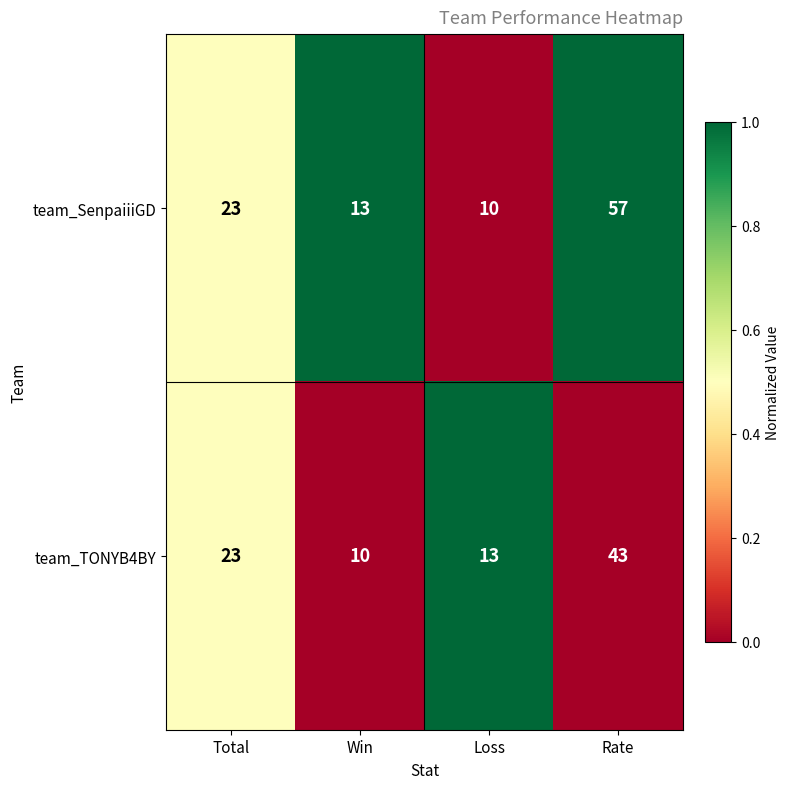

The value of team_TONYB4BY at Win is 10. True or false?

True